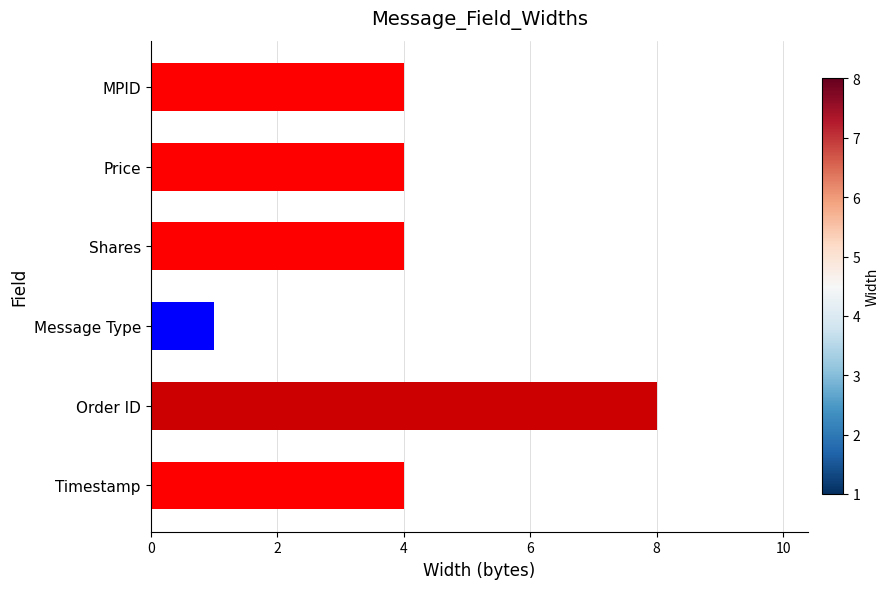

The value at Timestamp is 2. True or false?

False